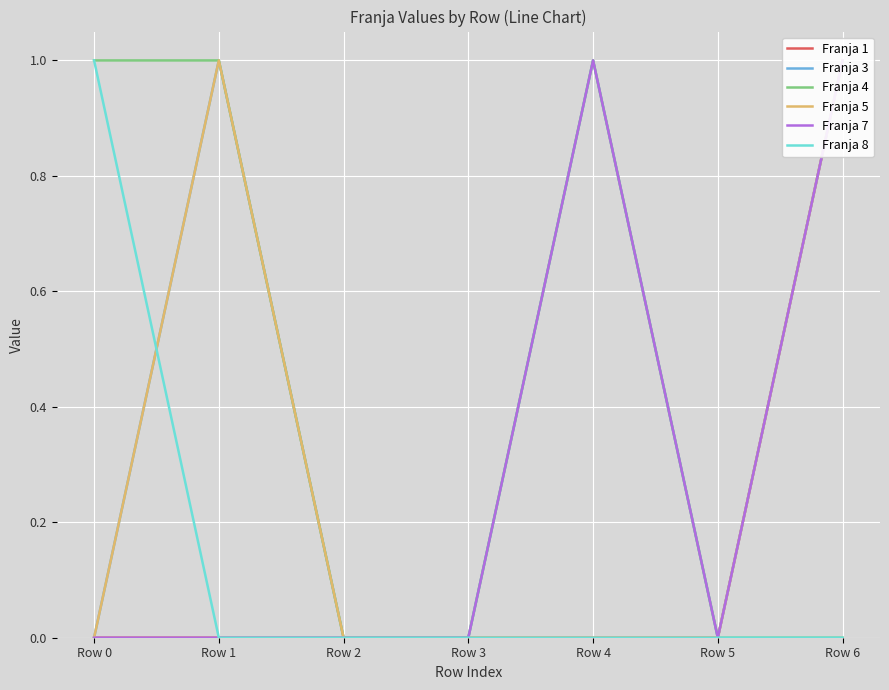

At how many categories does at least one series exceed 0?

4